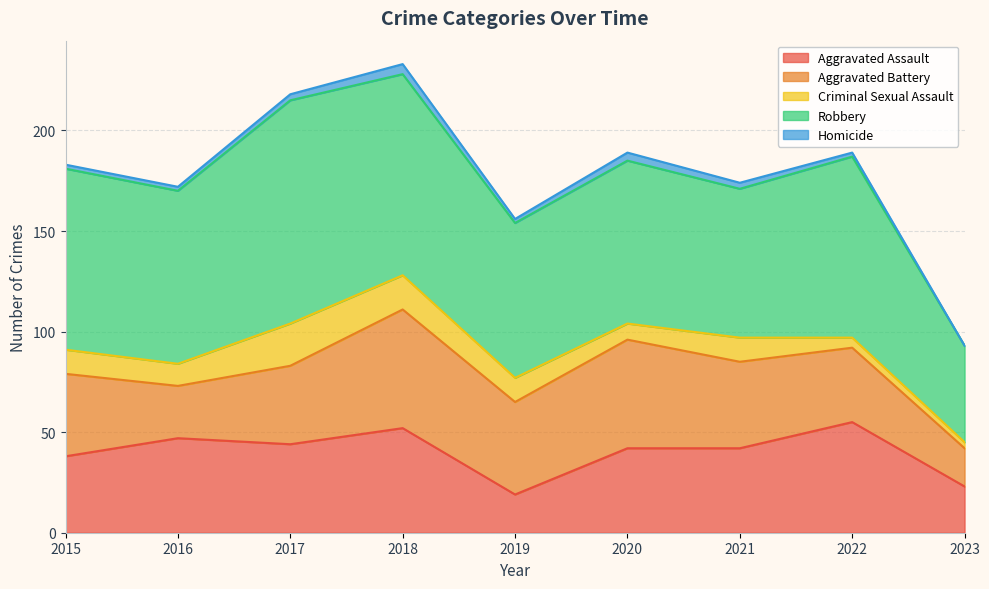

In Robbery, how many points are lower than both neighbors (excluding endpoints)?

3